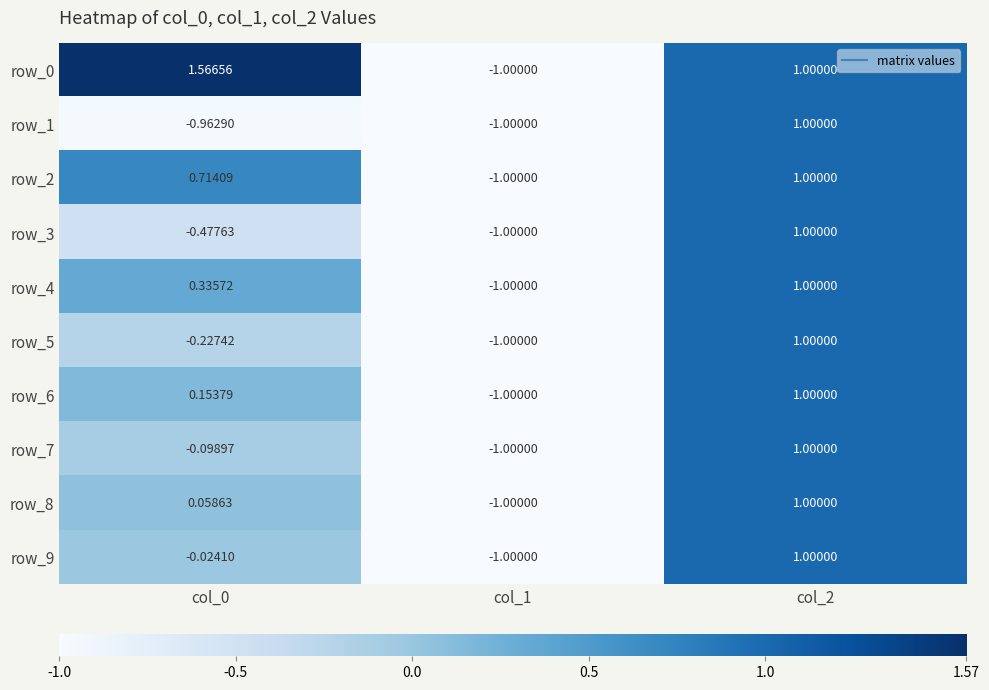

True or false: row_8 has a value of -1.0 at col_1.

True